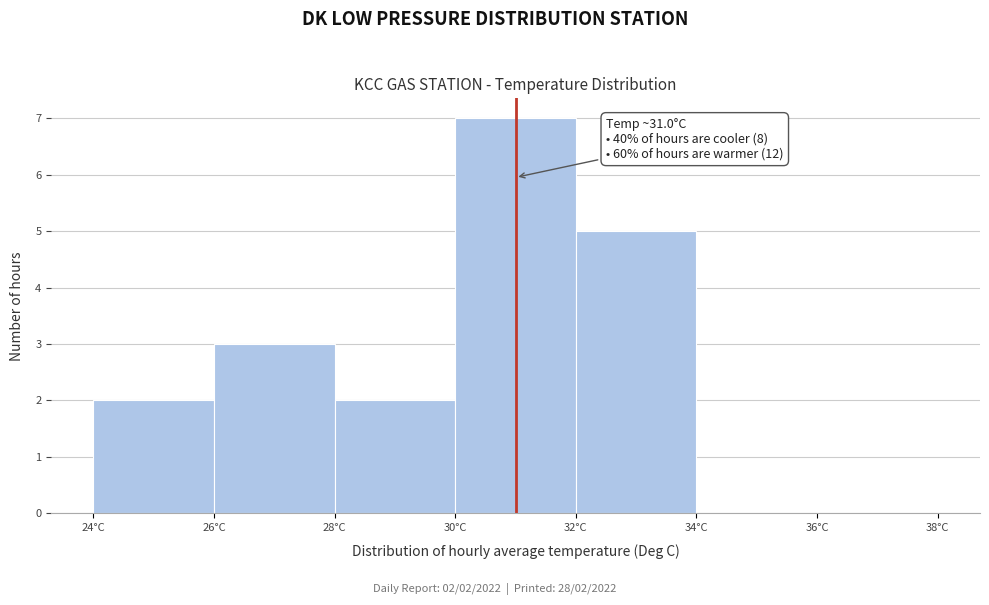

Which range on the x-axis has the tallest bar?

30 to 32